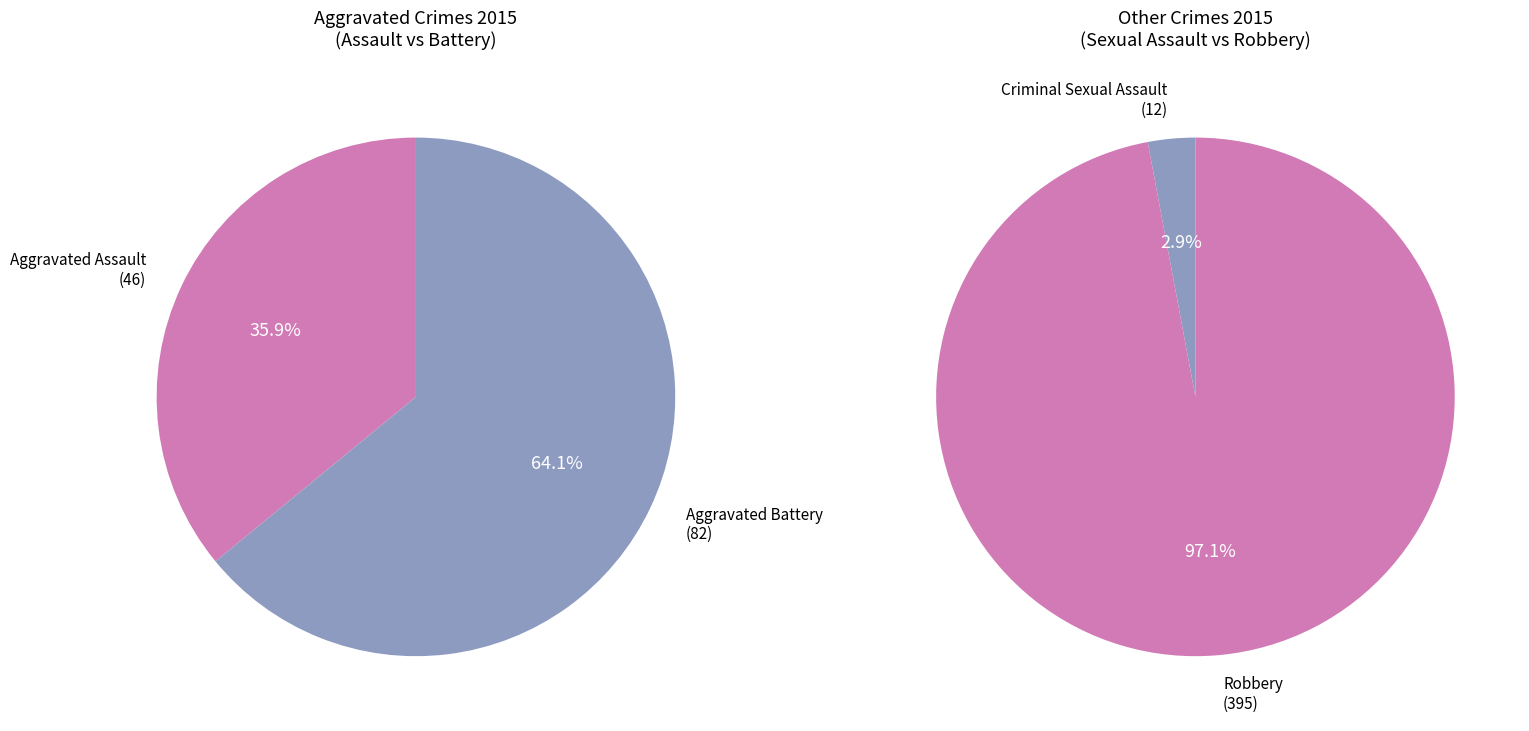

What is the smallest slice in the pie chart?

Criminal Sexual Assault